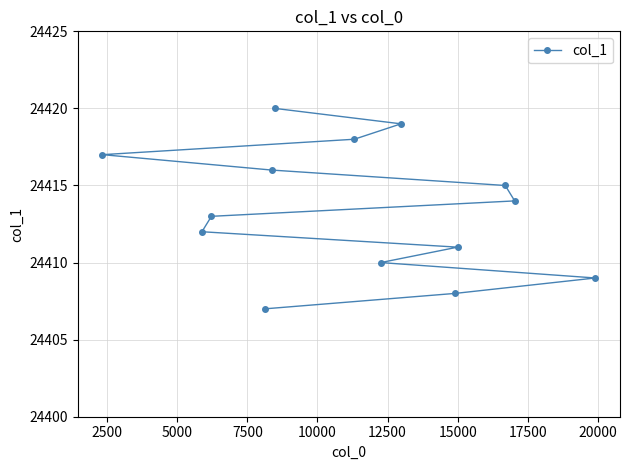

What is the difference between the maximum and minimum values?

13